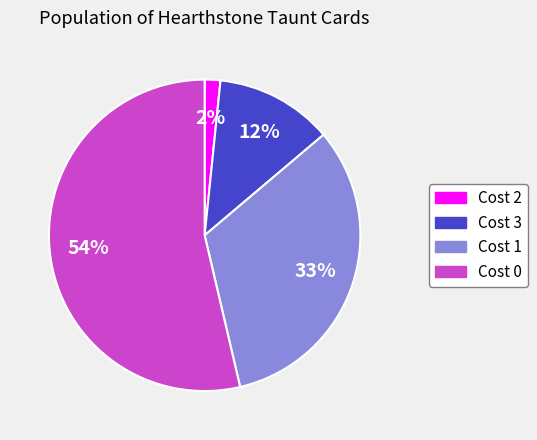

To the nearest percent, what is the average slice percentage?

25%